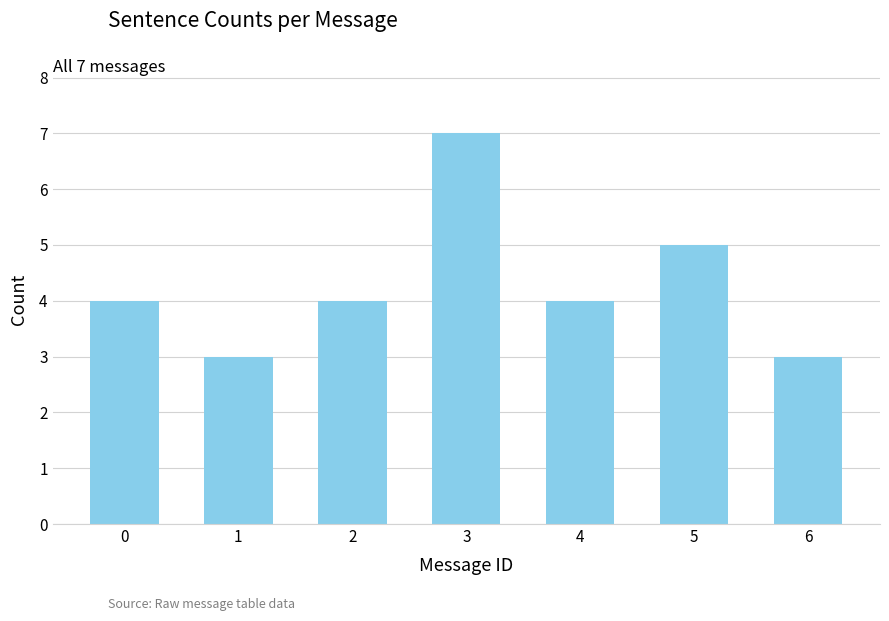

The value at 6 is 1. True or false?

False